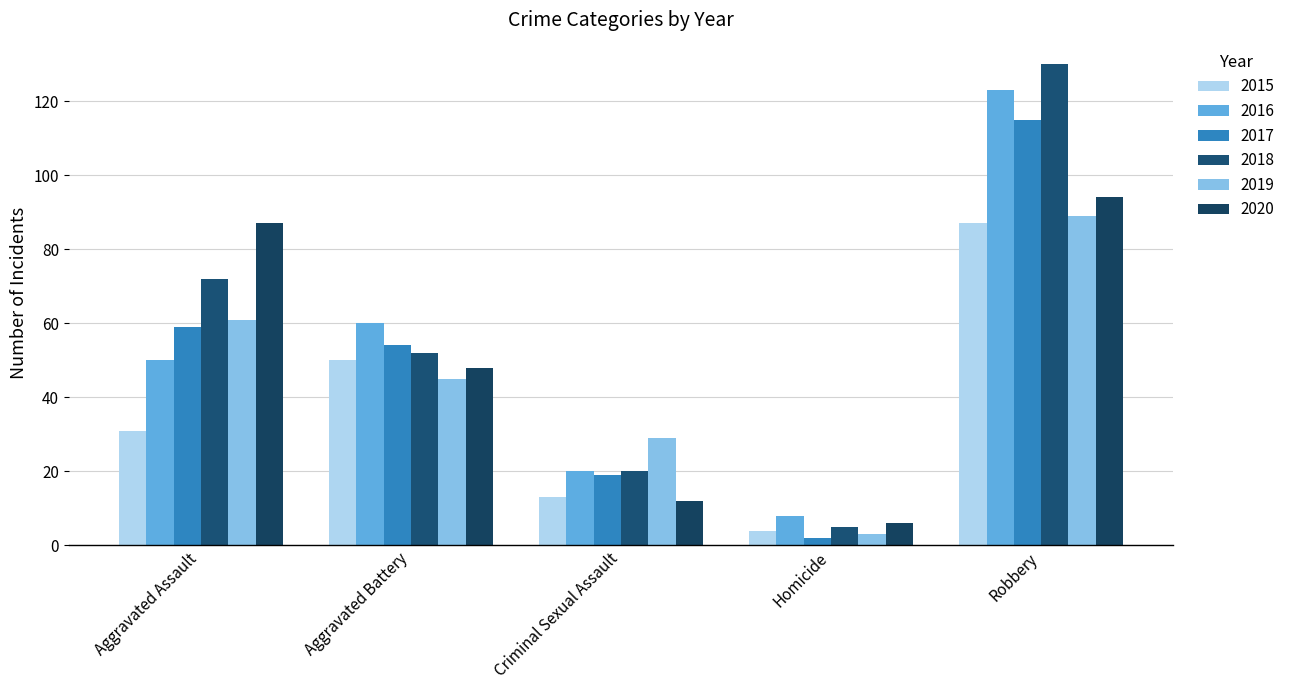

What position from the left is Criminal Sexual Assault?

3